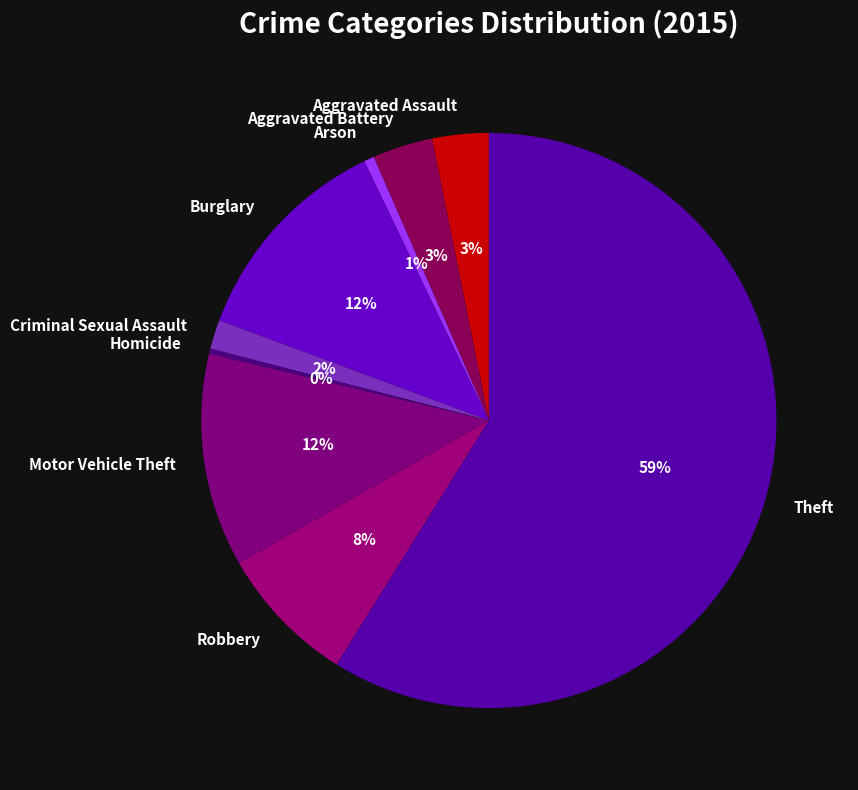

Does Criminal Sexual Assault represent more than half of the total?

No